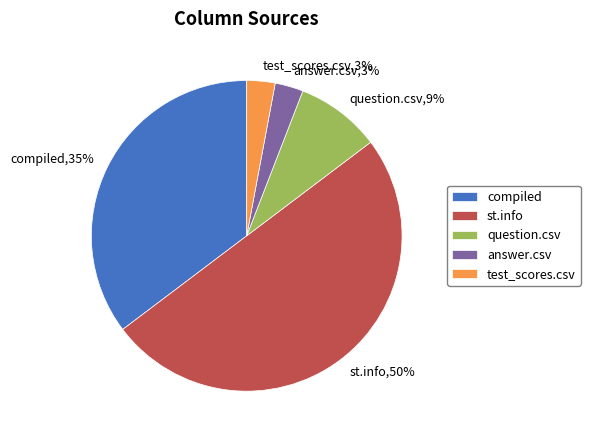

True or false: compiled accounts for 35% of the total.

True